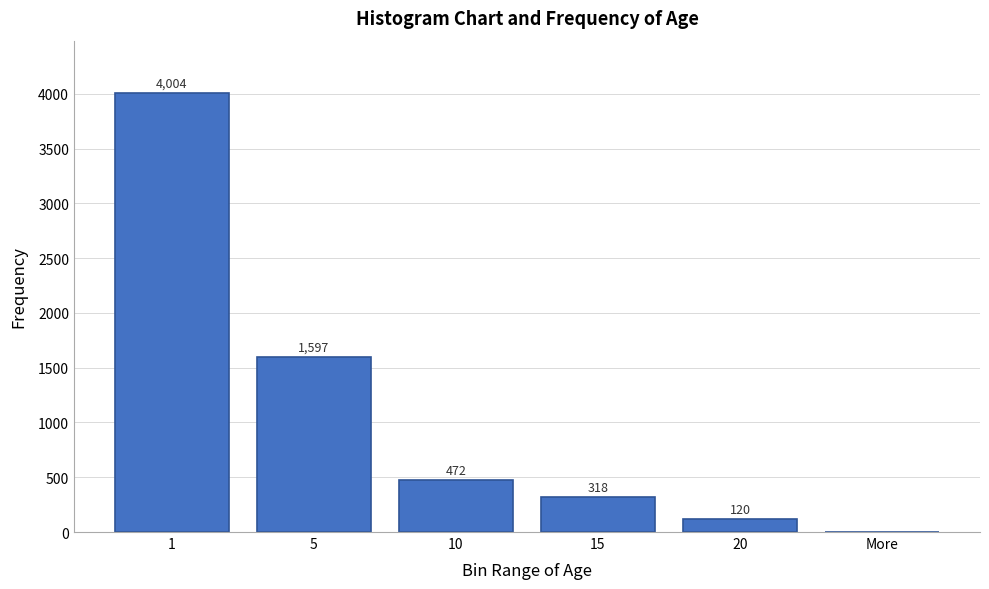

Reading left to right, list all the values displayed in this chart.

1=4004	5=1597	10=472	15=318	20=120	More=0